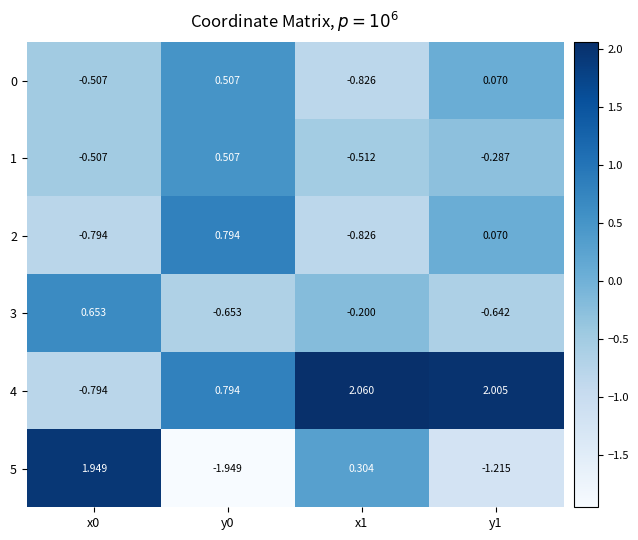

Which series has the largest range (max minus min)?

5